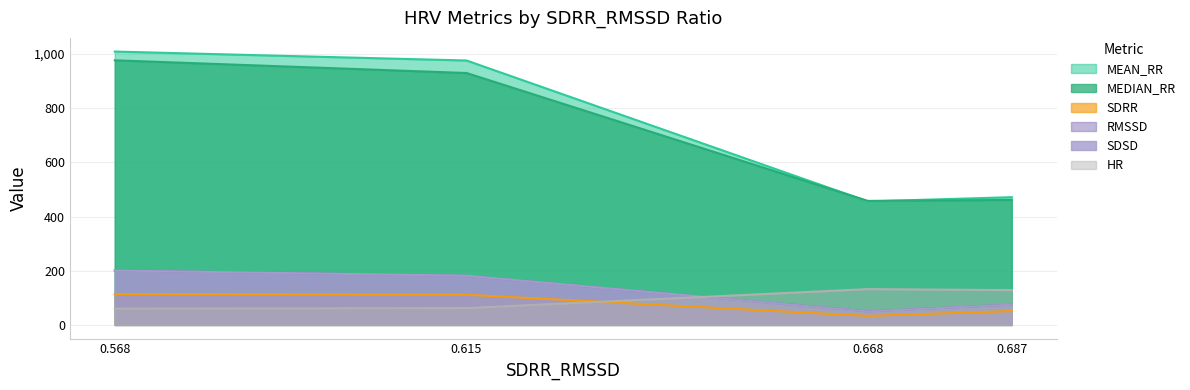

True or false: SDRR and MEDIAN_RR intersect in this chart.

False